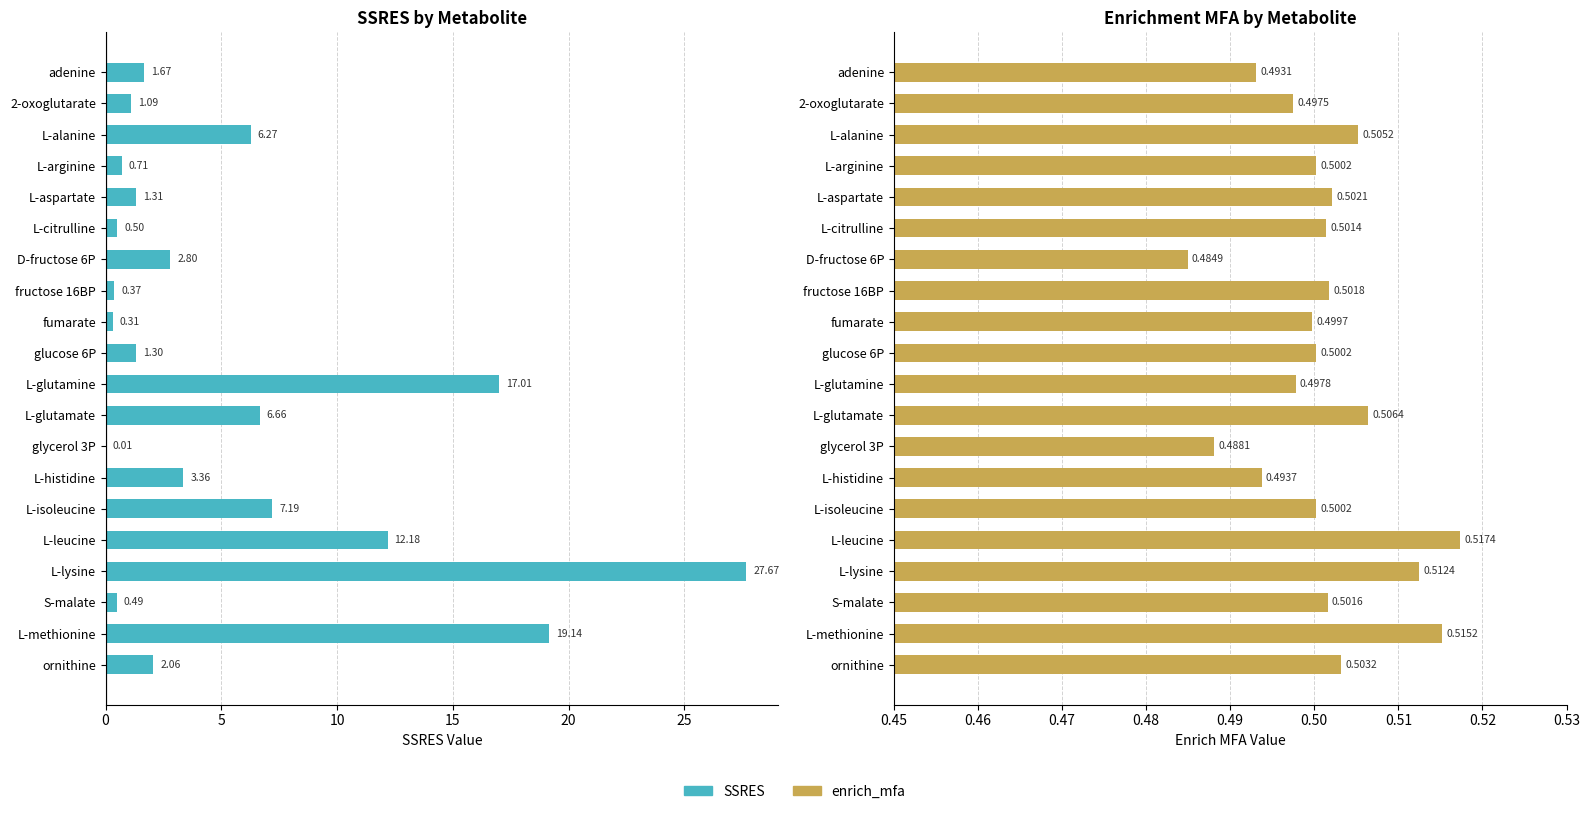

How many groups of bars are there?

20